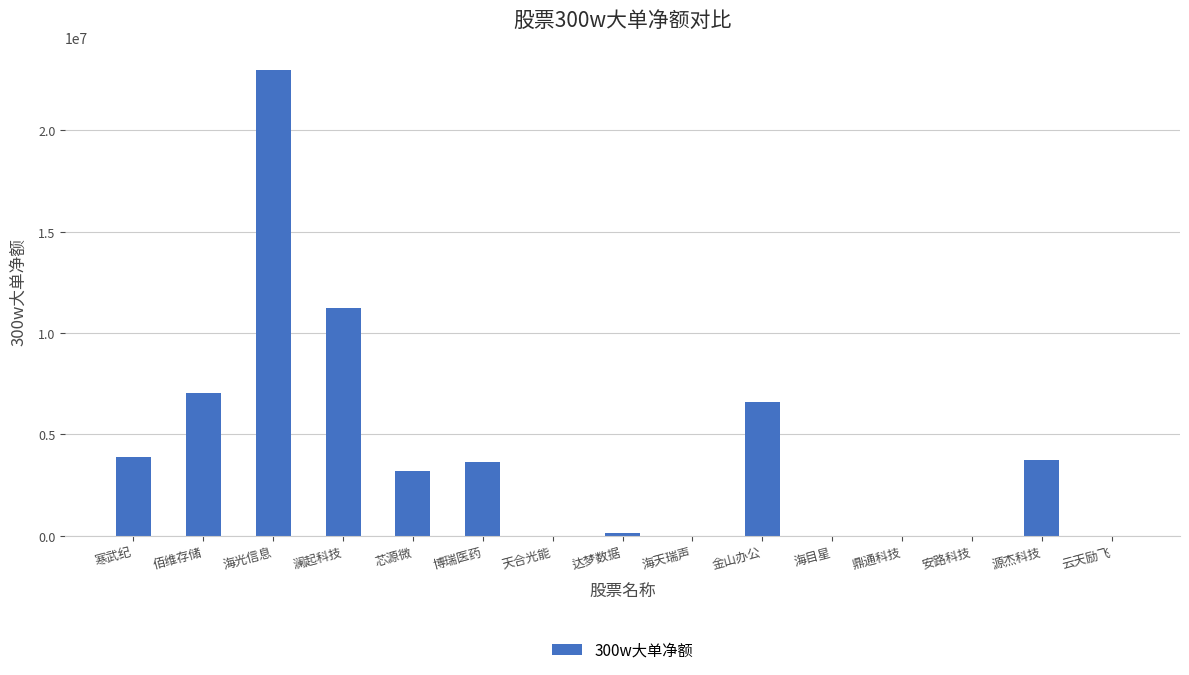

At which label is the value closest to 11488864?

澜起科技